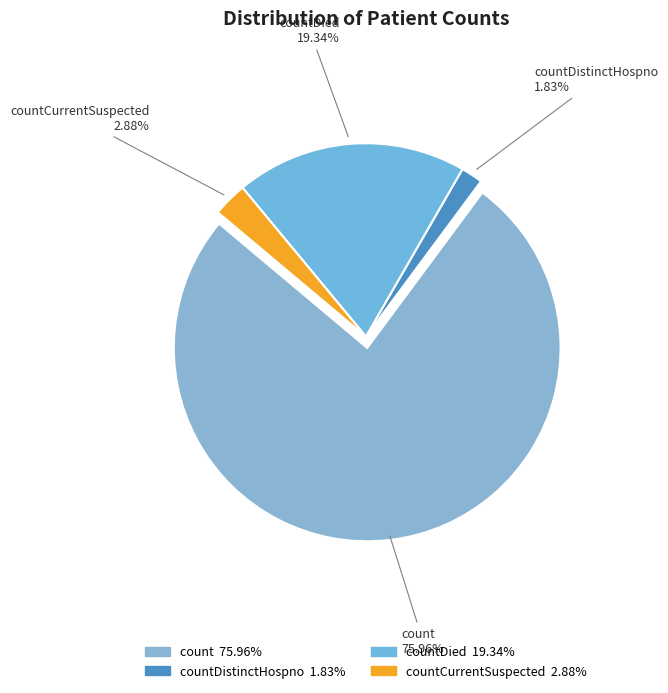

Which category has the biggest portion of the pie?

count